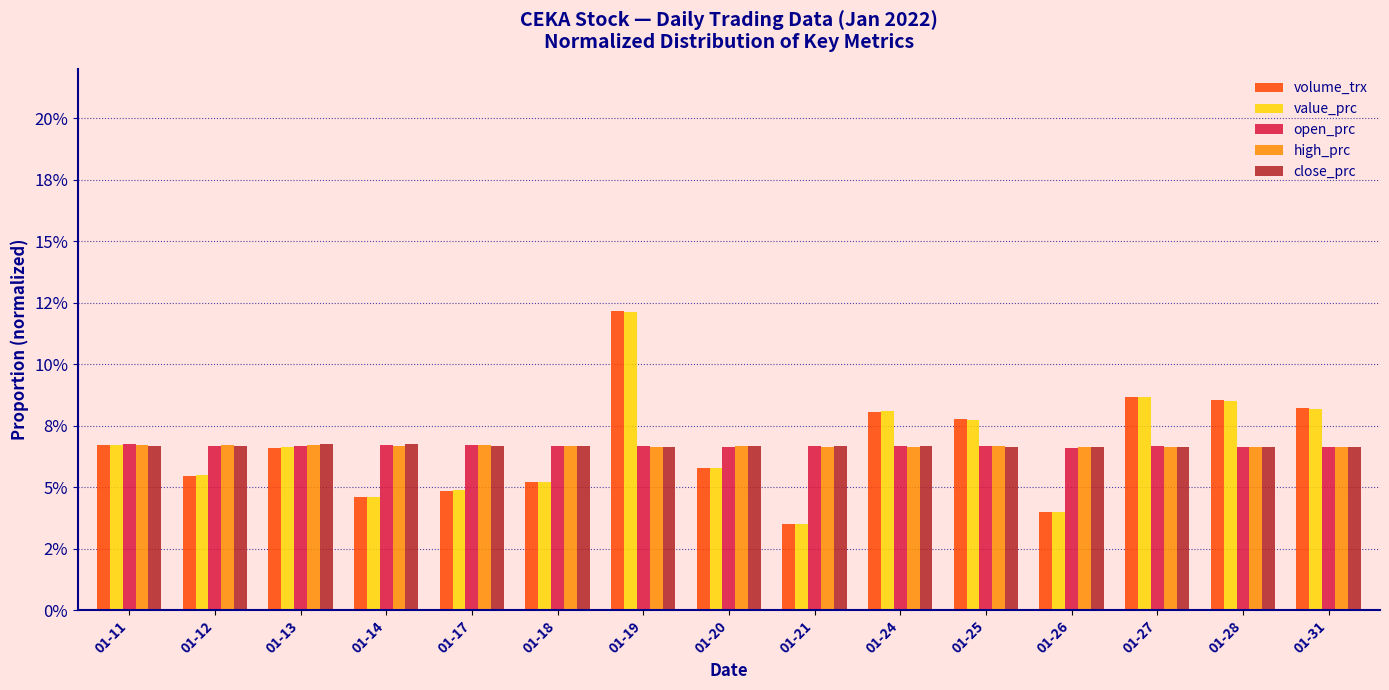

At 01-31, list the series in order from largest to smallest.

volume_trx, value_prc, high_prc, close_prc, open_prc